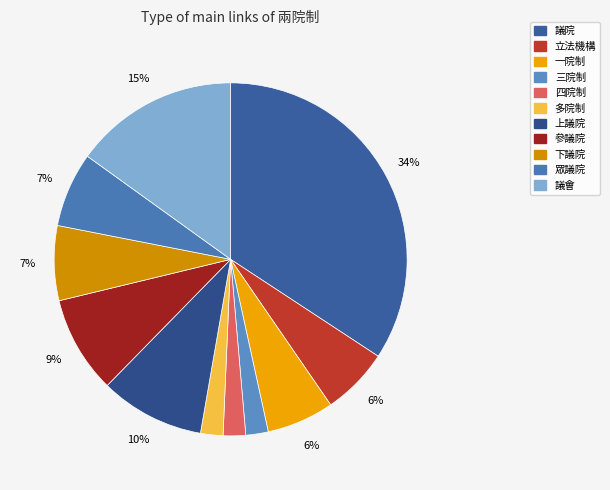

True or false: 多院制 accounts for 11% of the total.

False